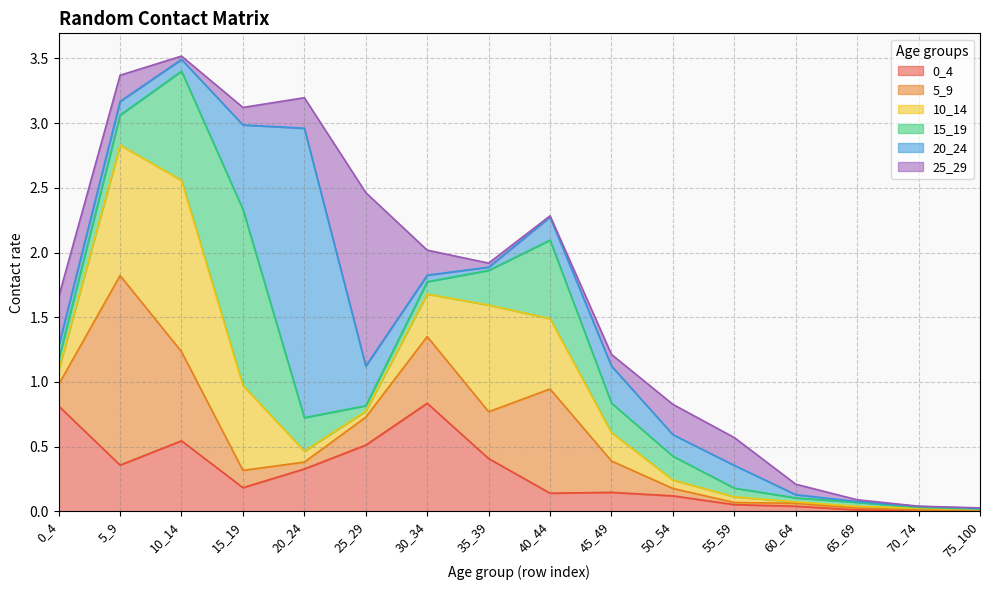

How many lines are shown in the chart?

6